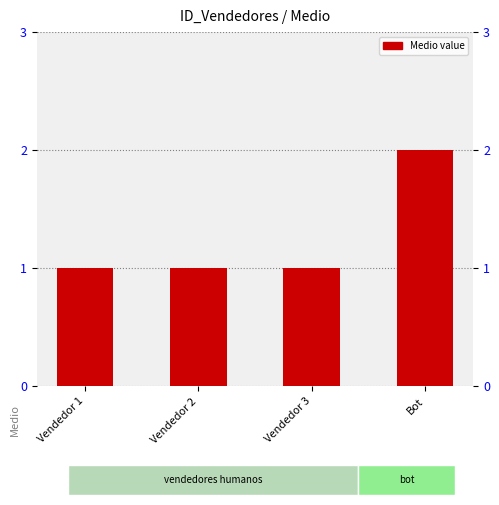

List the labels in order of value, smallest first.

Vendedor 1, Vendedor 2, Vendedor 3, Bot